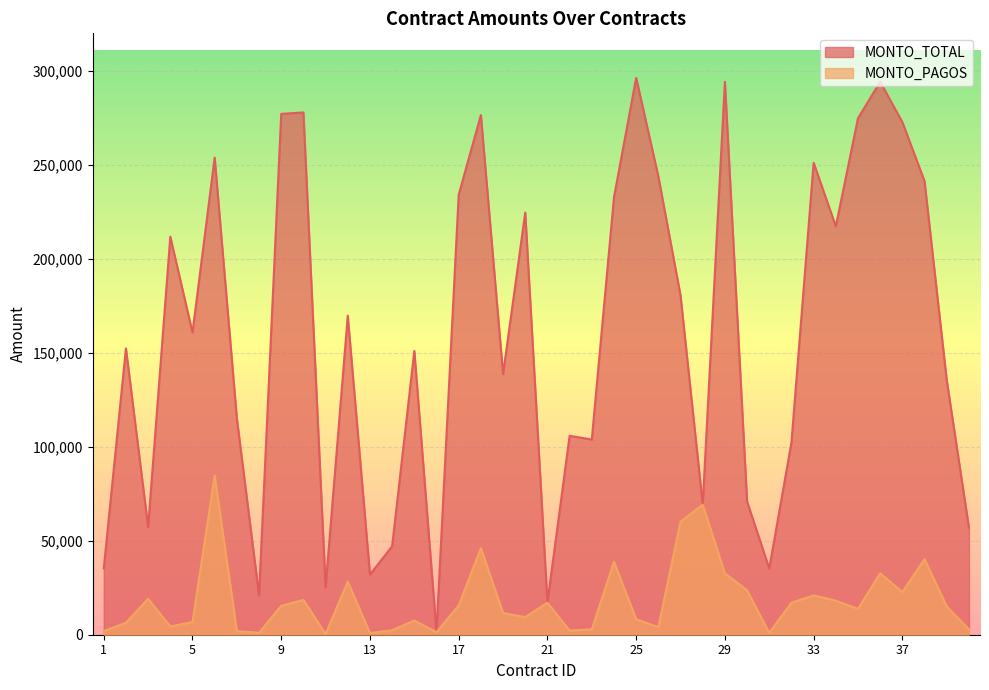

How many interior local peaks does the MONTO_TOTAL series have?

13